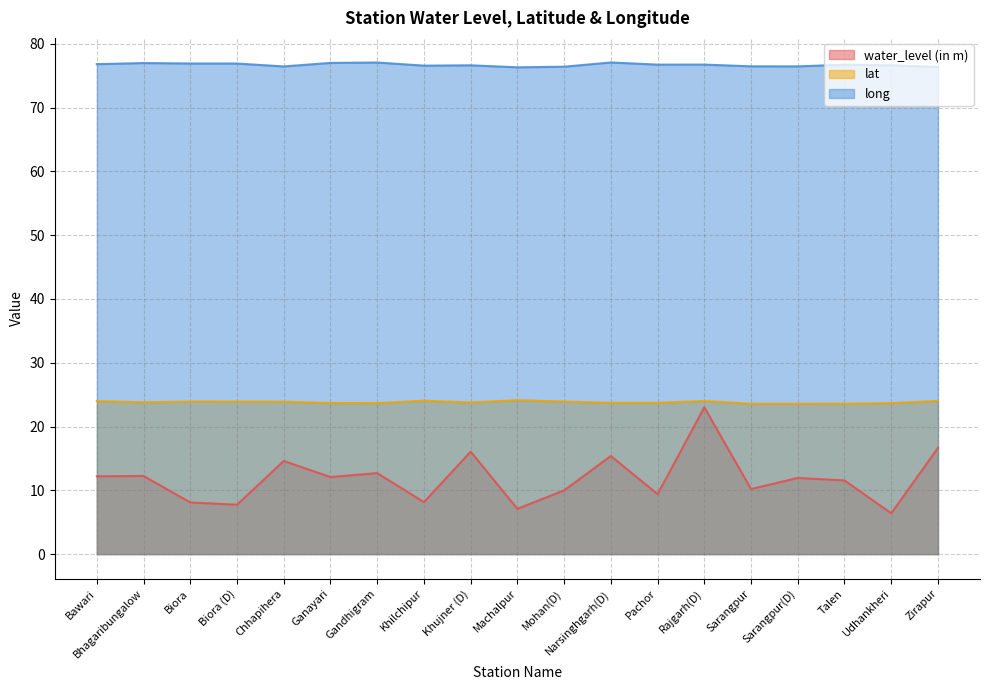

Which series has the largest total across all categories?

long